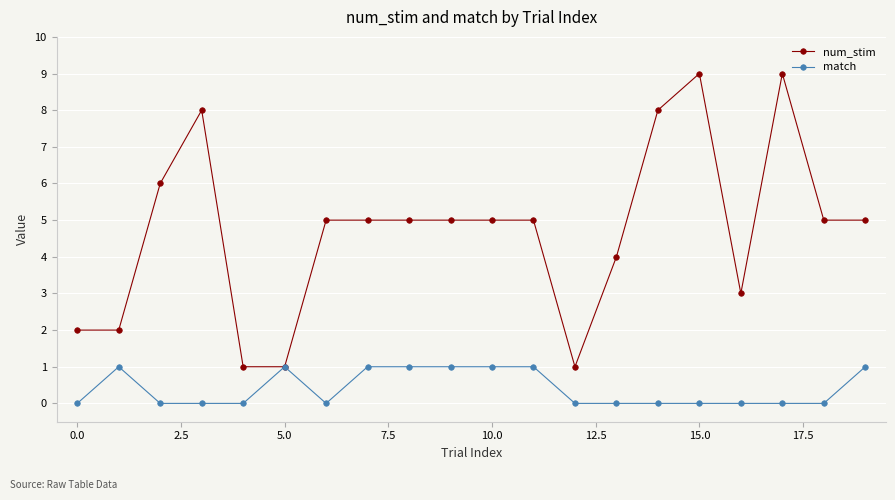

What is the maximum value for num_stim?

9